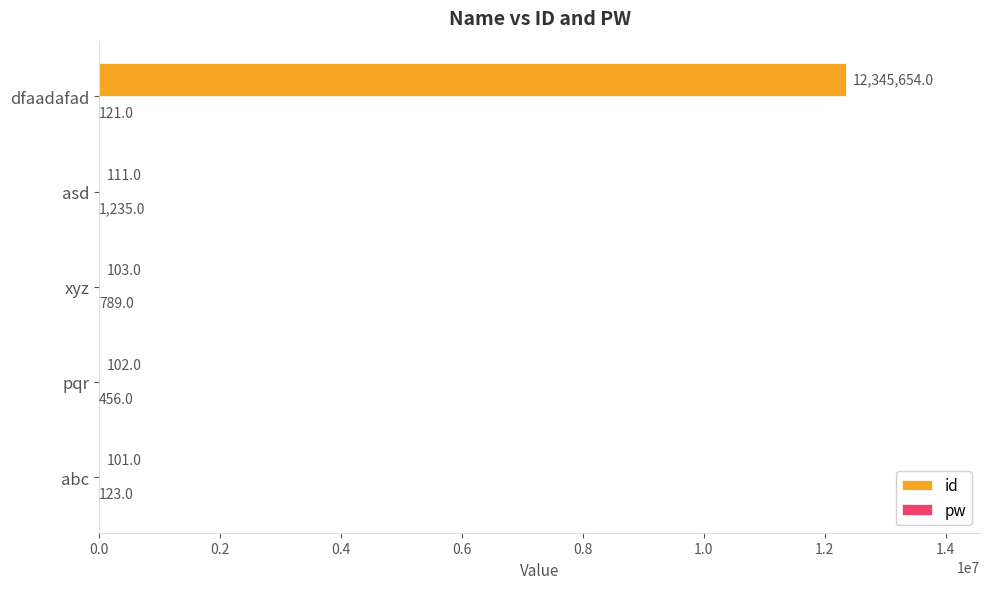

What is the total value across all series at pqr?

558